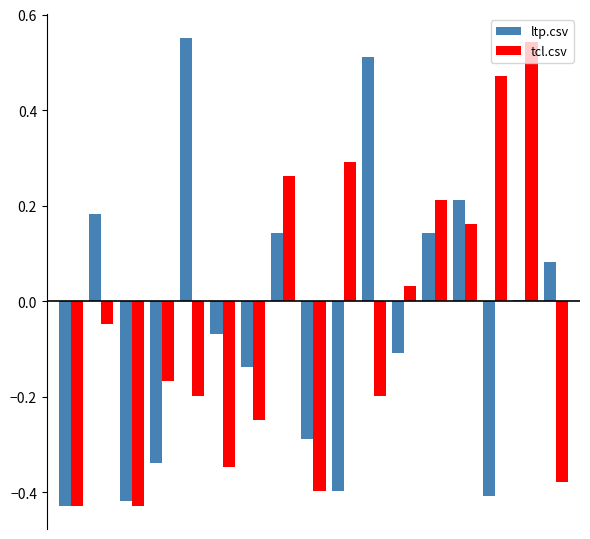

What are all the series names shown in the legend?

ltp.csv, tcl.csv